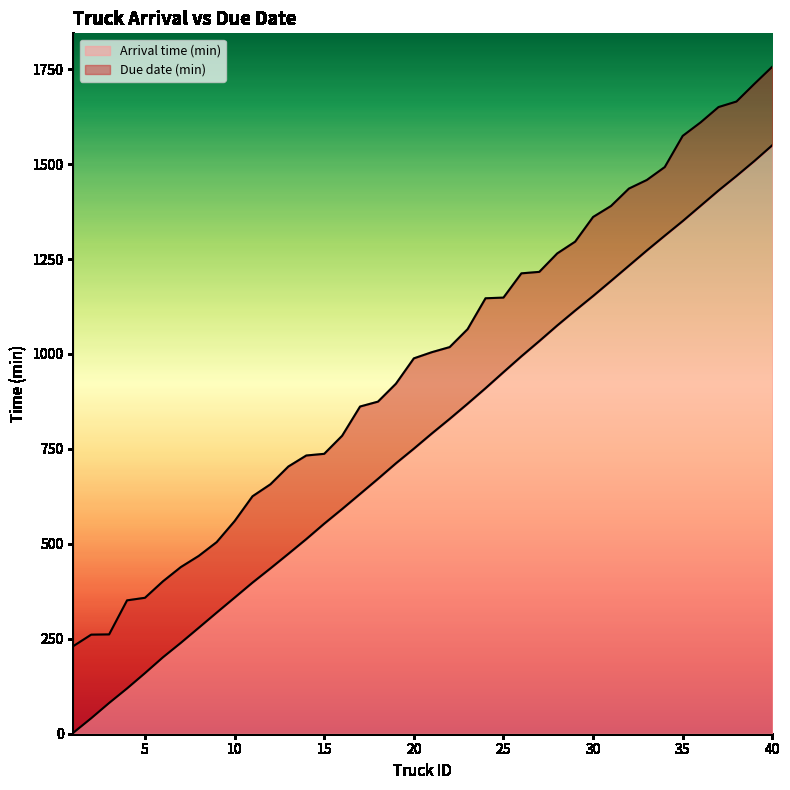

What is the spread (max minus min) of values at 12?

221.4